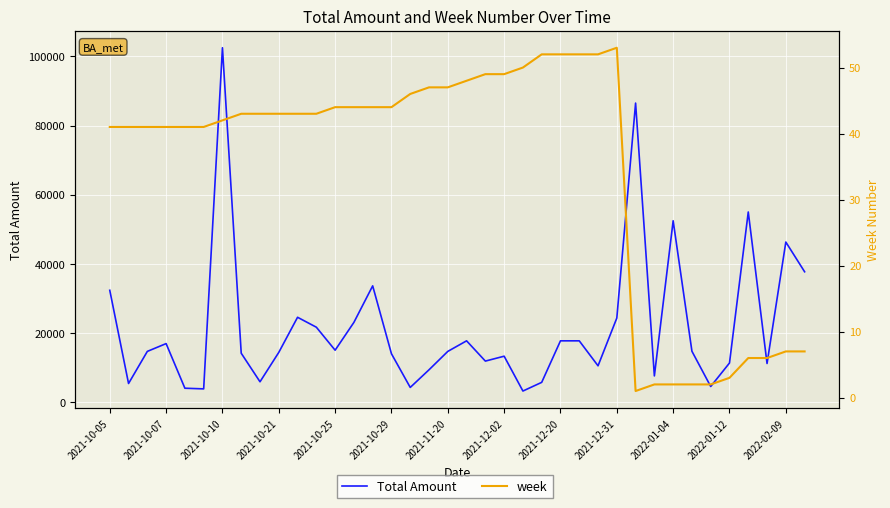

What is the difference between the maximum and second lowest values in the Total Amount series?

98632